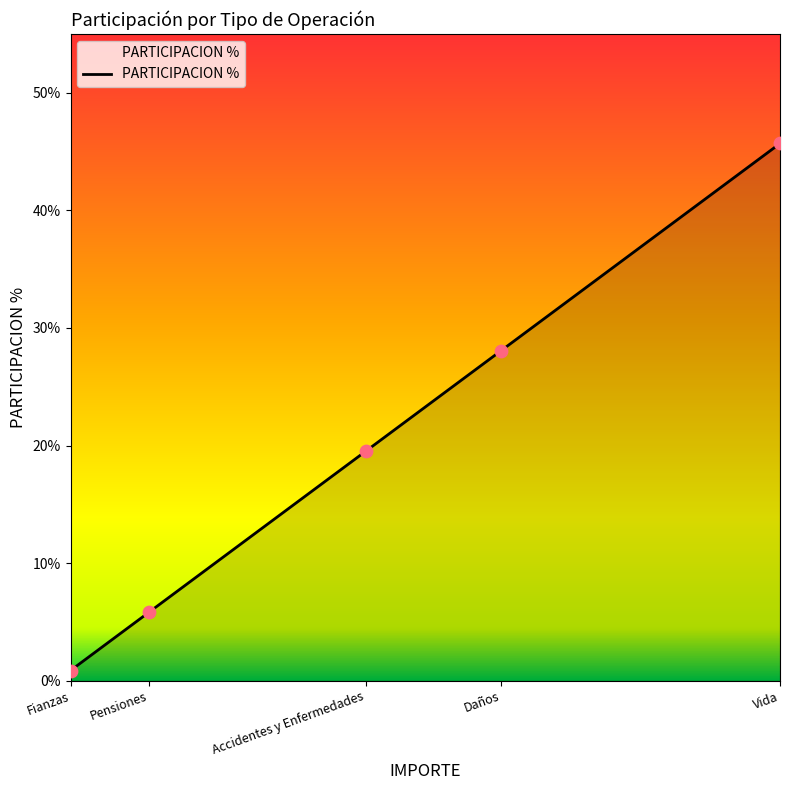

Approximately how many times larger is the value at Daños compared to Pensiones?

4.8